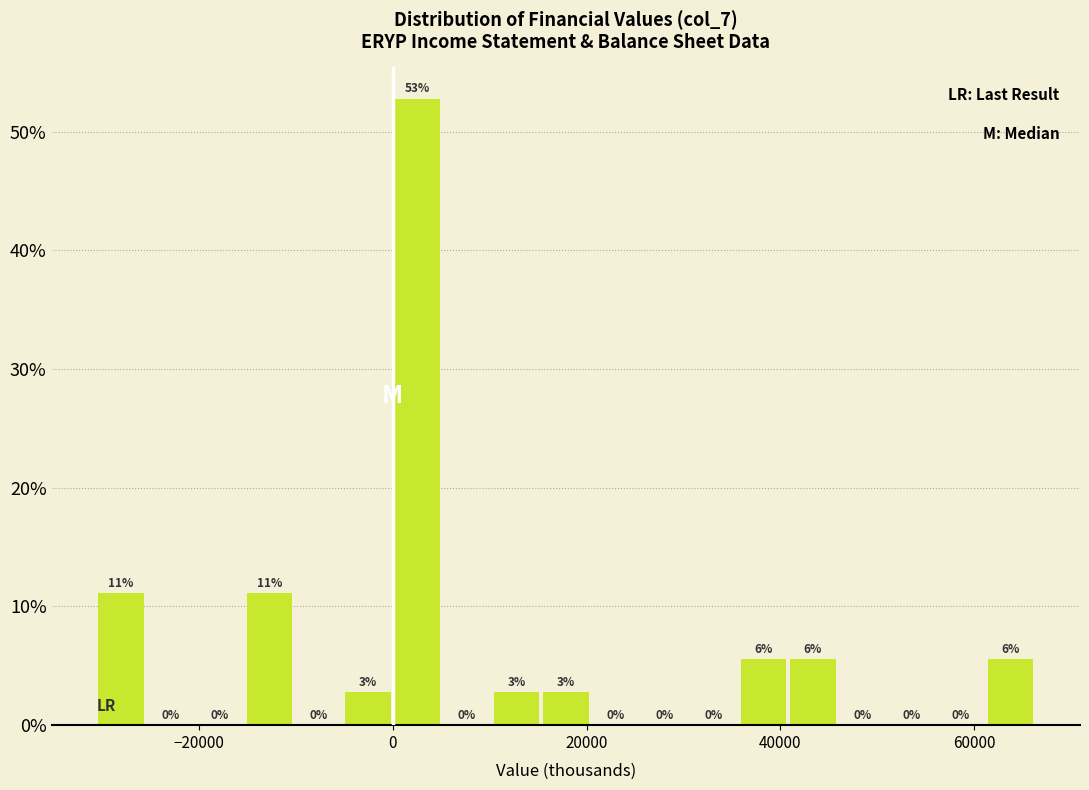

Read against the x-axis, roughly where is the centre of the tallest bar?

2000